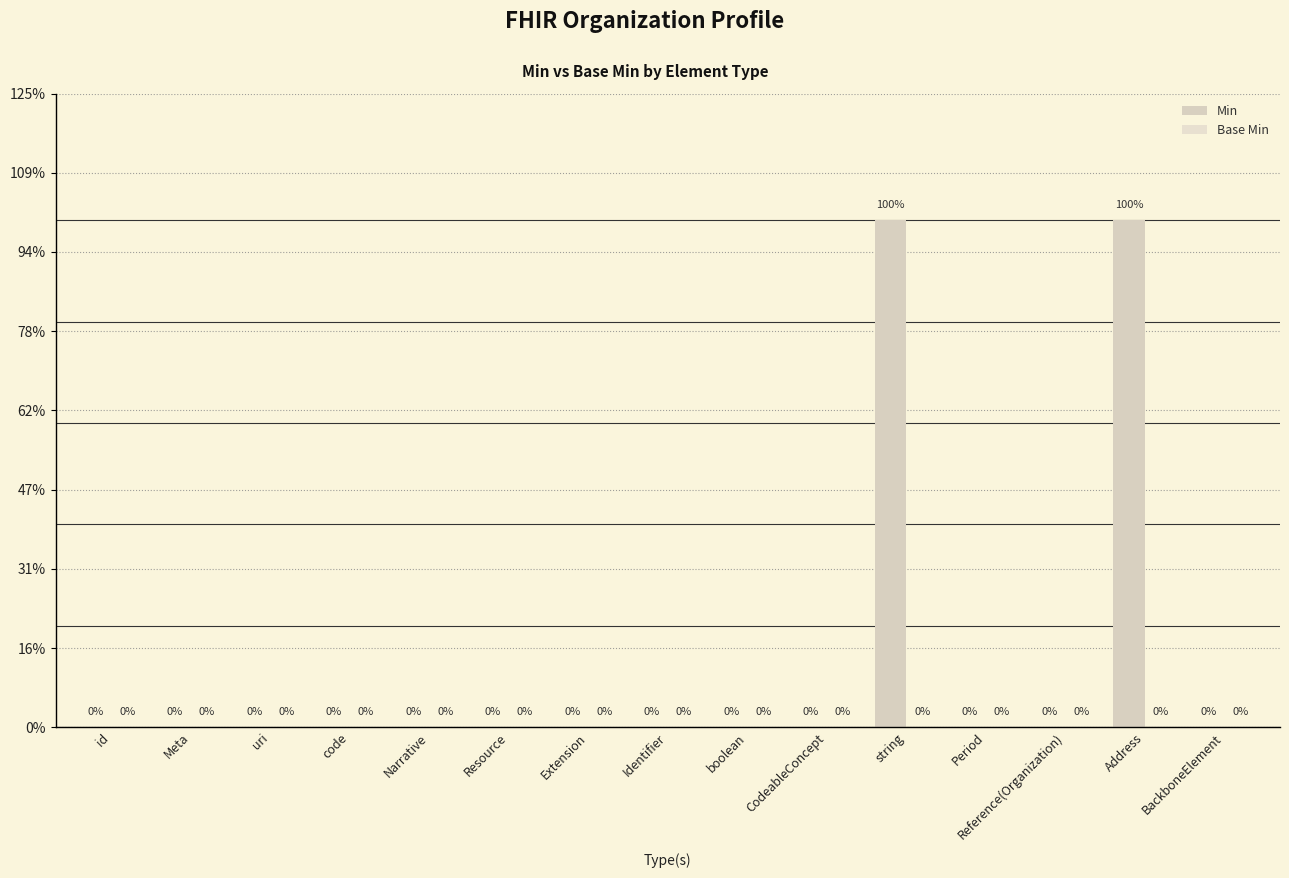

What is the greatest value displayed?

1